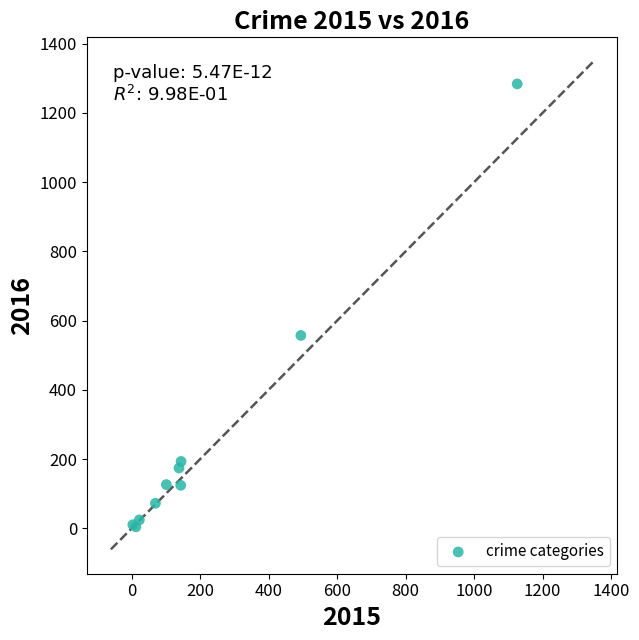

What Y value in the scatter plot is closest to 644?

557